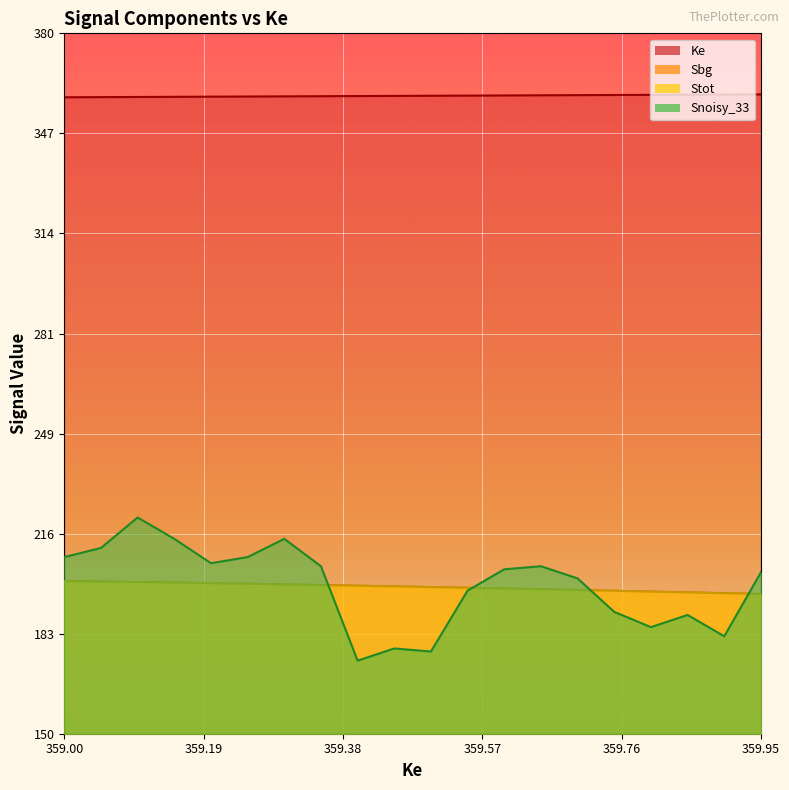

True or false: Ke and Snoisy_33 intersect in this chart.

False